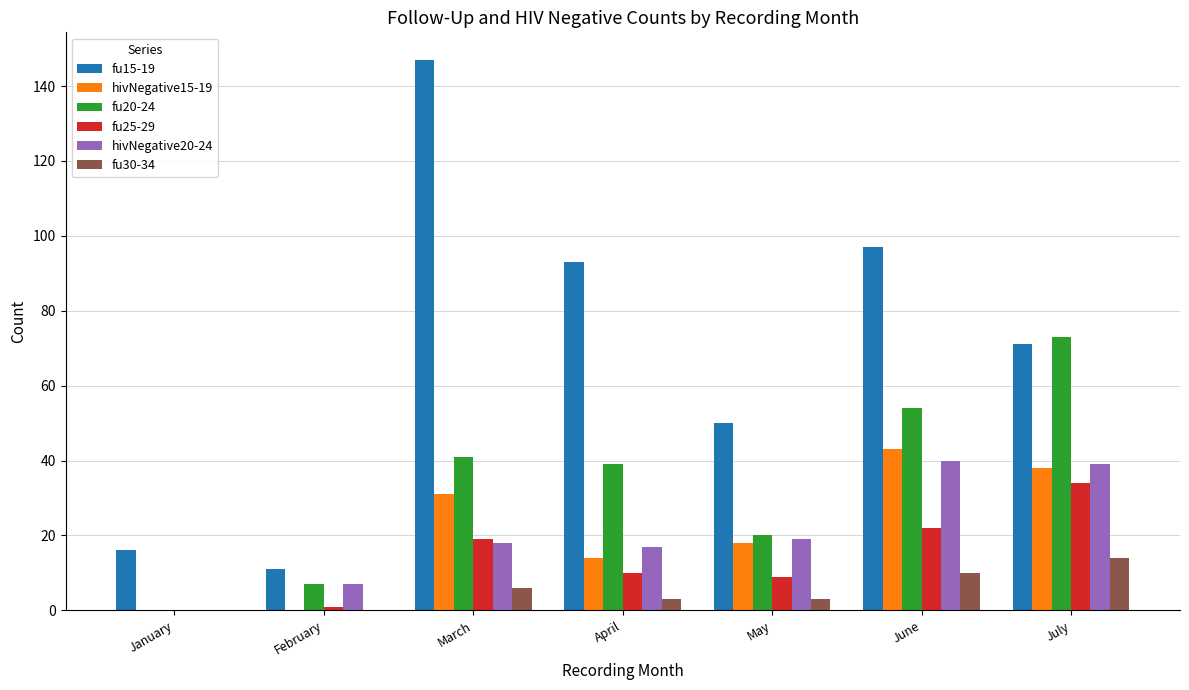

Are the bars horizontal?

No